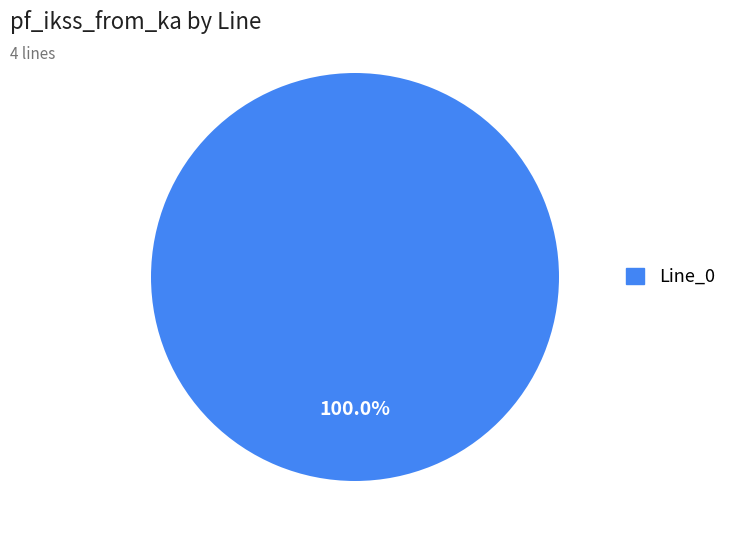

Does any single category account for the majority?

Yes